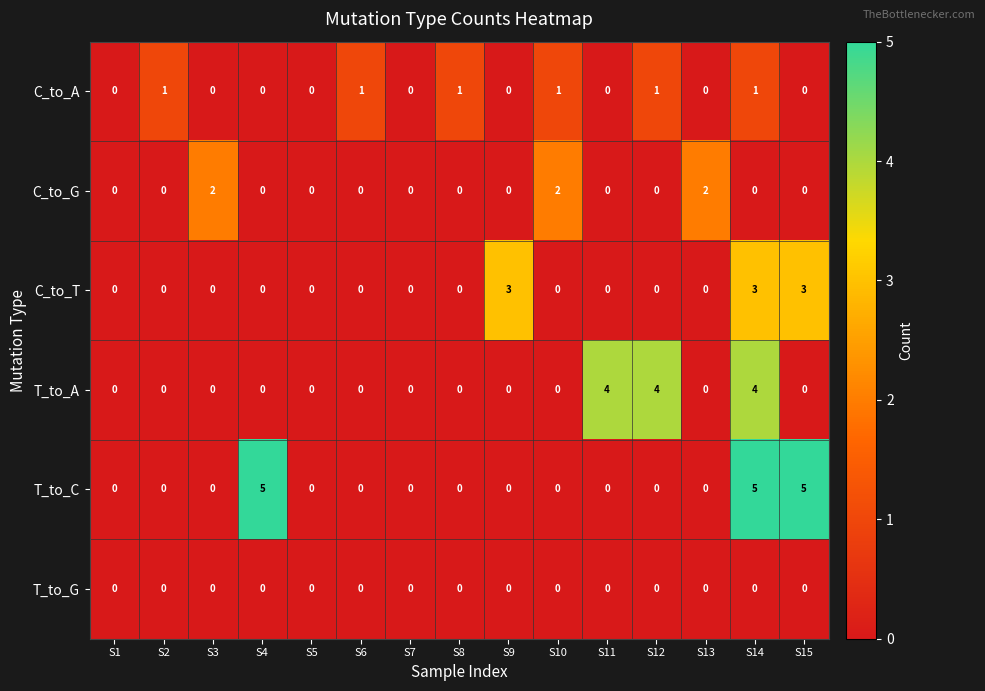

Which series has the largest total across all categories?

T_to_C